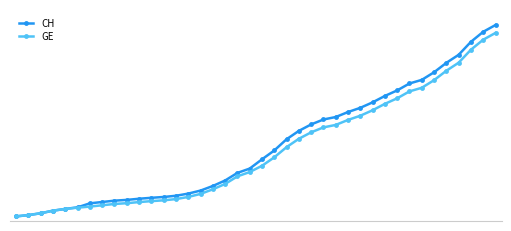

At which label does GE reach its peak?

39